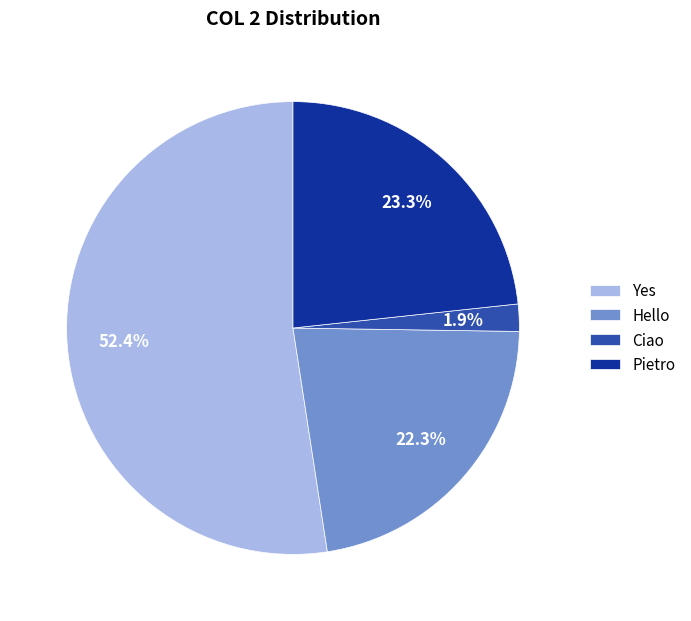

To the nearest percent, what is the combined percentage of Ciao and Hello?

24%